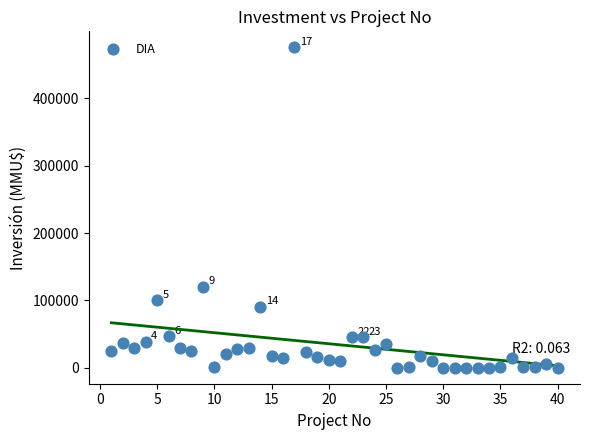

What Y value in the scatter plot is closest to 238000?

120000